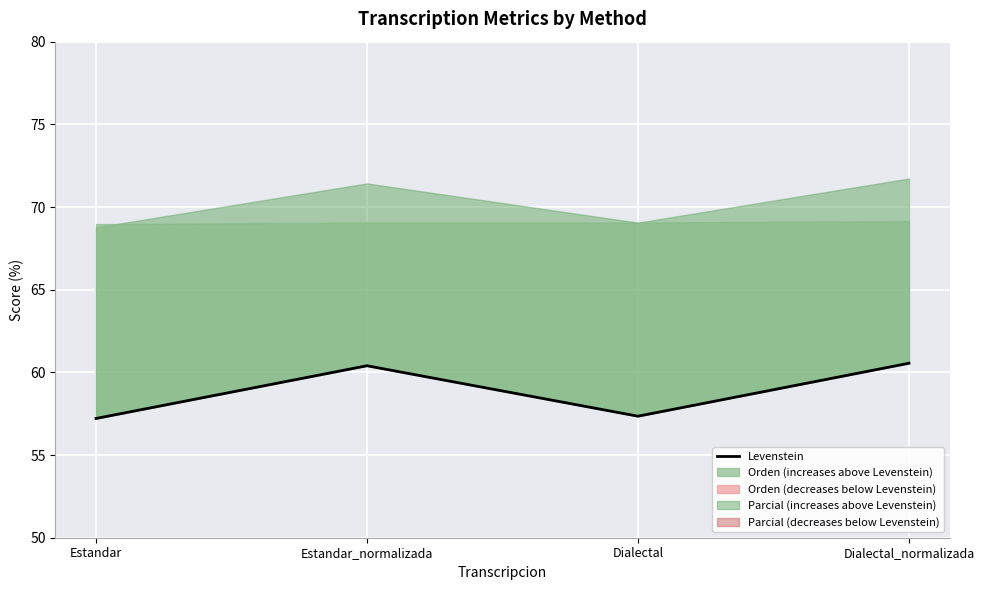

Is this an area chart (filled region under the line)?

No